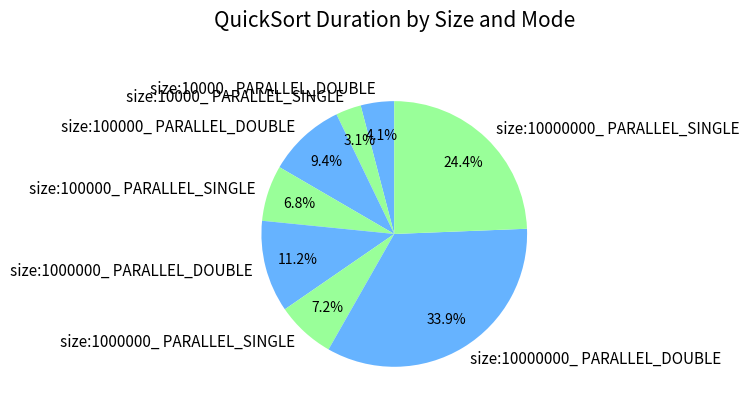

Is it true that size:1000000_ PARALLEL_DOUBLE is 11% of the pie?

True